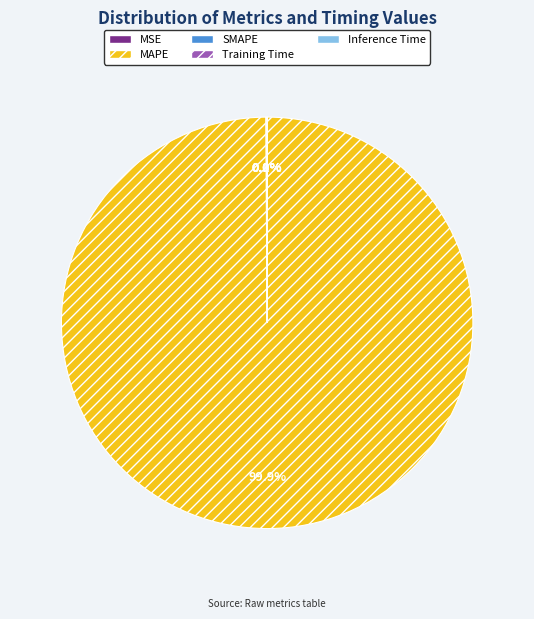

Which category has the biggest portion of the pie?

MAPE